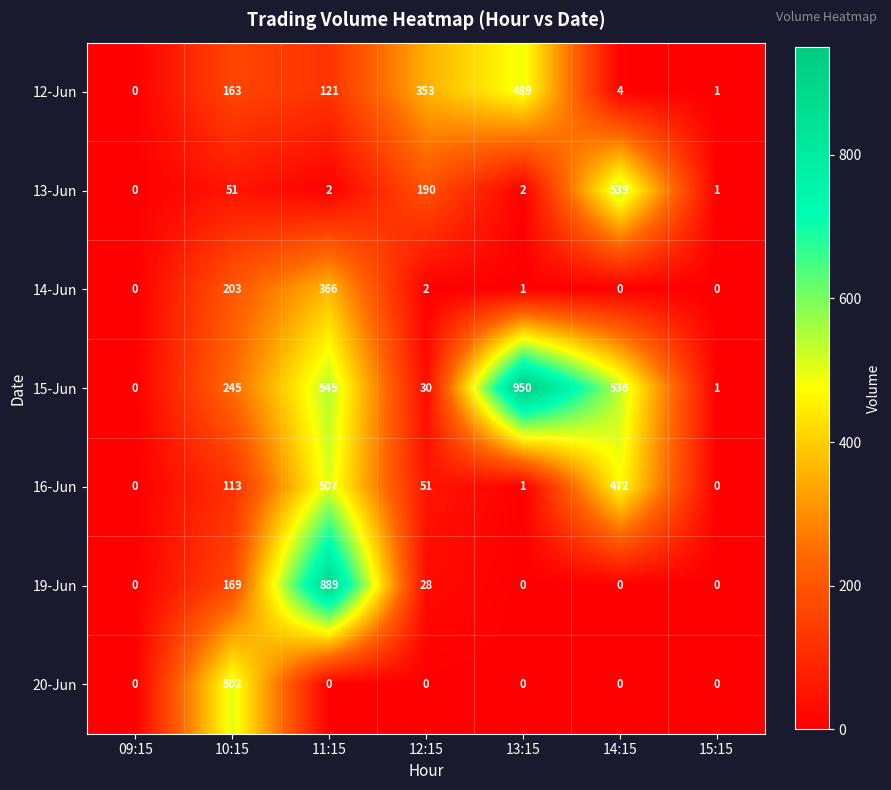

What is the spread (max minus min) of values at 14:15?

539